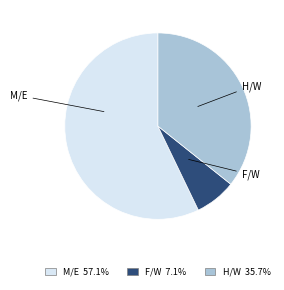

Does any single category account for the majority?

Yes